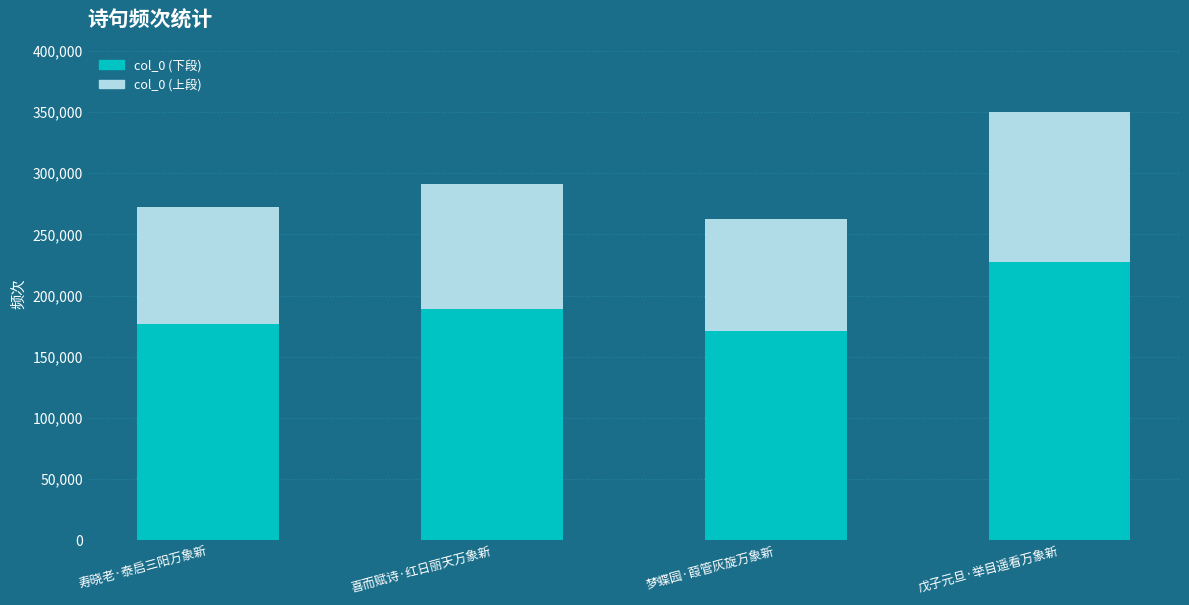

What is the sum of all col_0 (下段) values?

764534.6